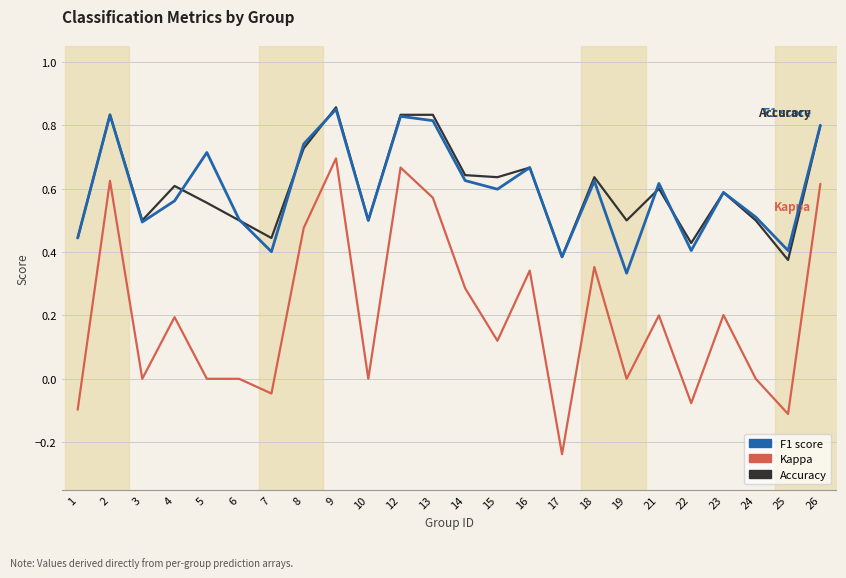

Which category has the lowest value across all series?

17